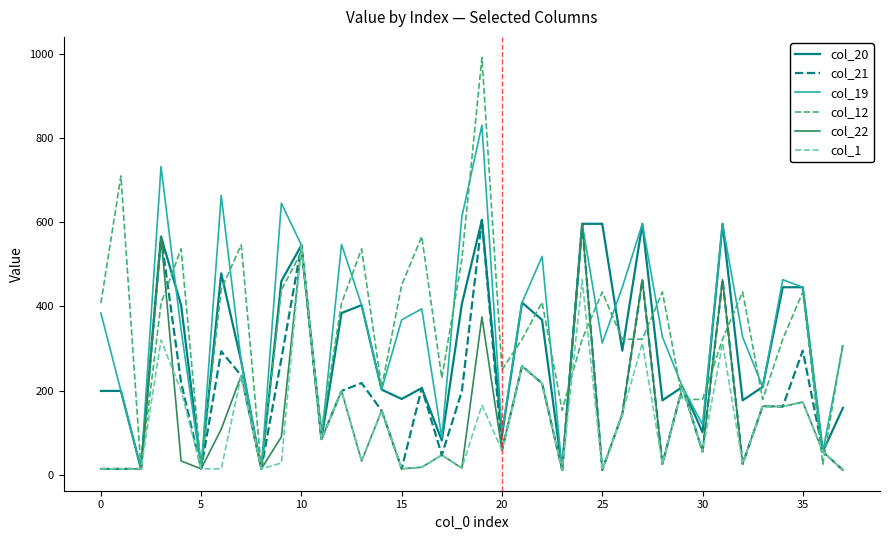

What is the highest value of the col_22 series?

596.0